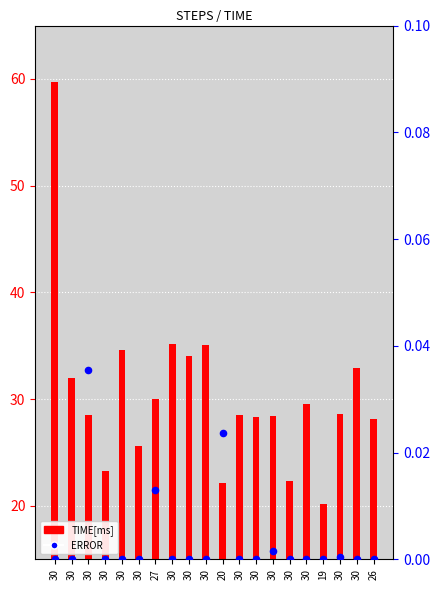

Which series has the largest total across all categories?

TIME[ms]